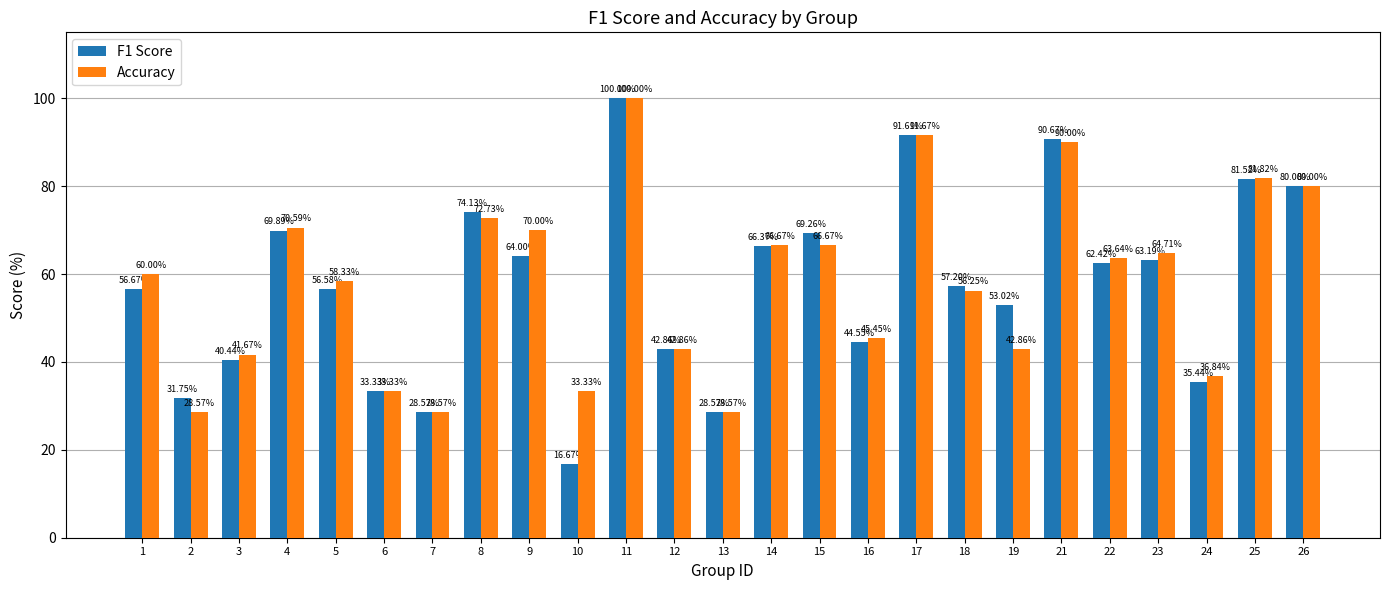

What is the difference between the maximum and minimum values in the F1 Score series?

83.3